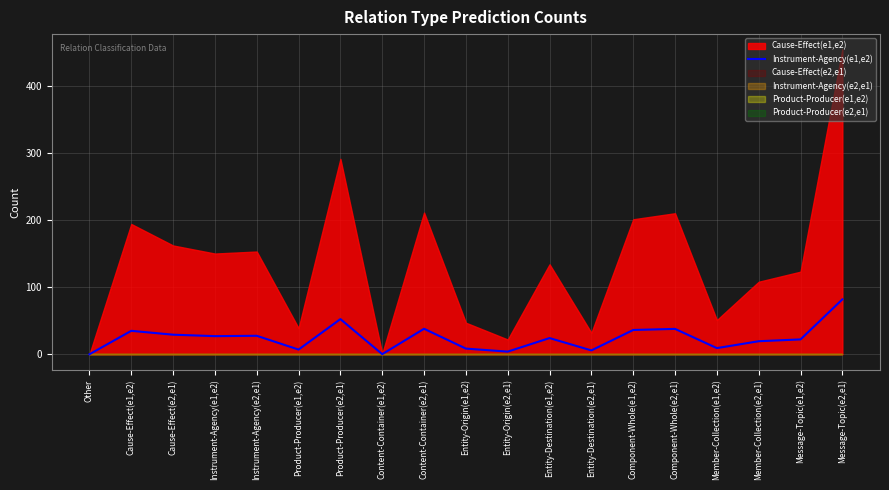

Where is the first local maximum?

Cause-Effect(e1,e2)